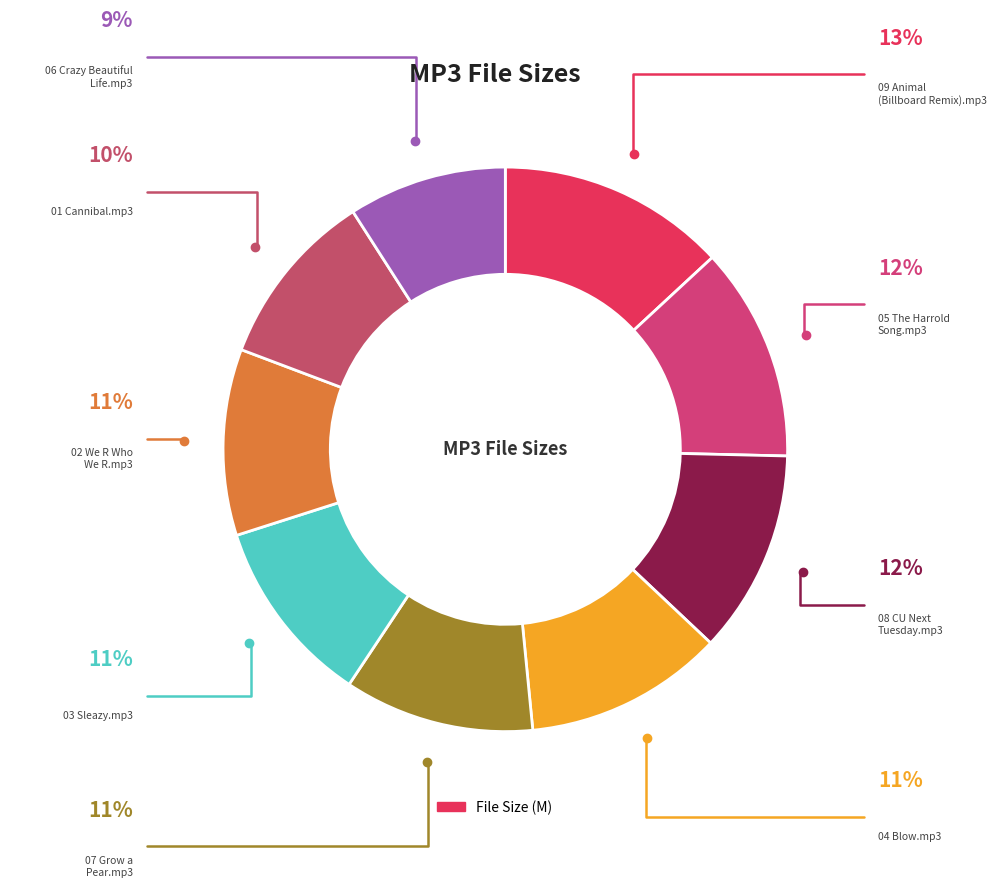

How many segments does this pie chart have?

9